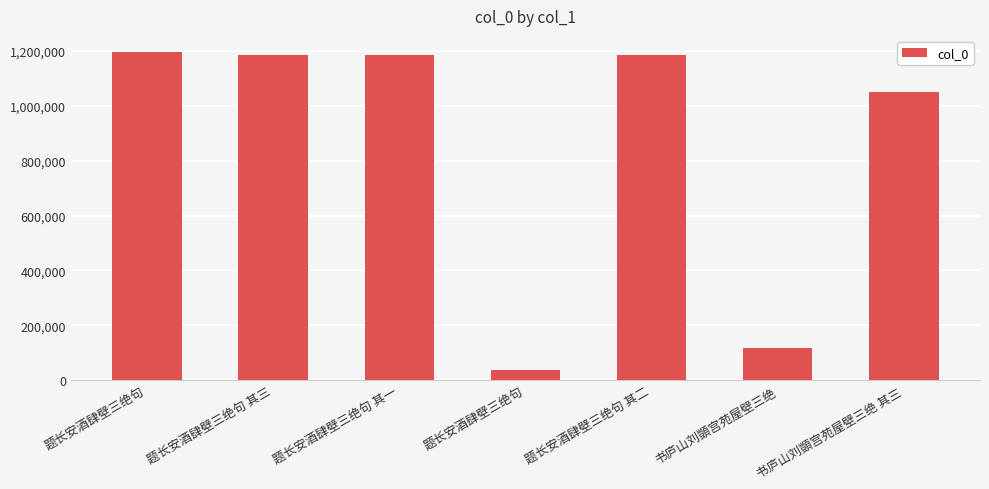

At which label does the data first exceed 1183972?

题长安酒肆壁三绝句